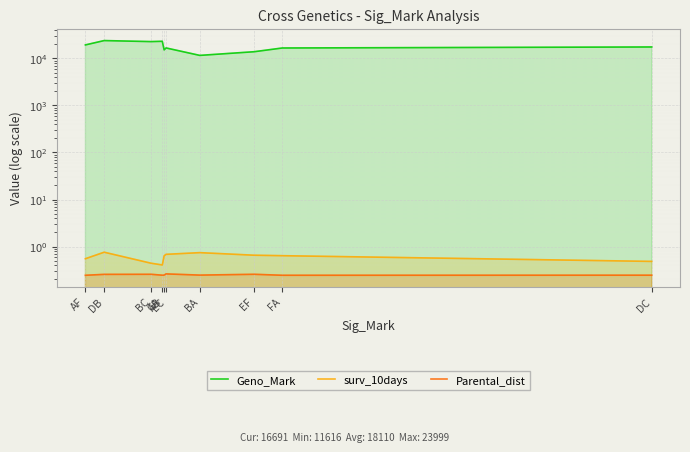

Which series has the widest spread of values?

Geno_Mark